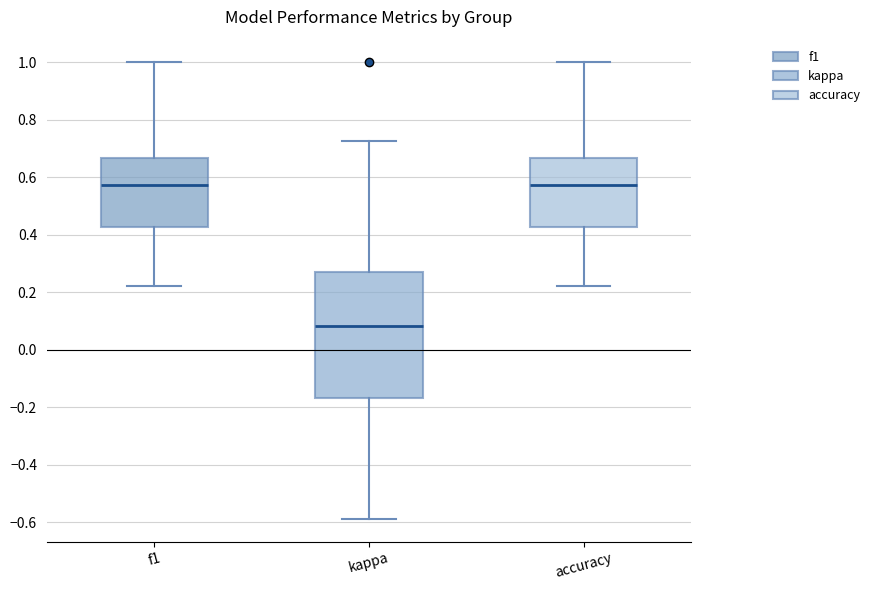

Reading left to right, transcribe this box plot: for each box, give where its median line is, the range the box spans, and where its two whiskers end, as read against the y-axis. The values are not printed on the chart, so give them approximately, as read against the axis.

f1: median 0.58, box 0.42 to 0.66, whiskers 0.22 to 1.00
kappa: median 0.08, box -0.16 to 0.26, whiskers -0.58 to 0.72
accuracy: median 0.58, box 0.42 to 0.66, whiskers 0.22 to 1.00